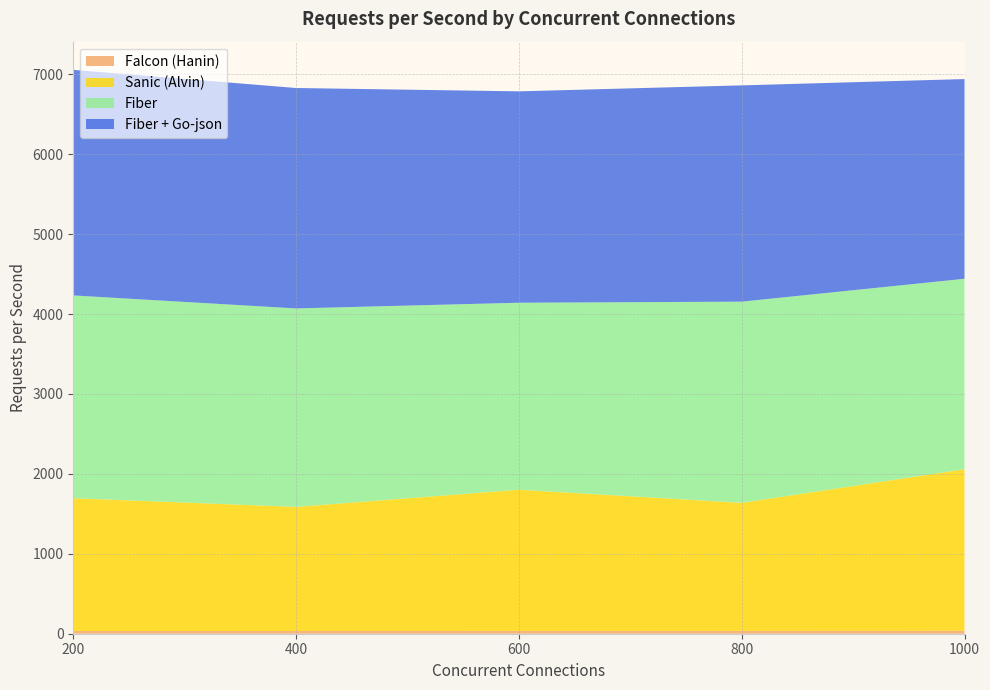

Reading left to right, what are all the values shown in this chart?

concurrent: 200.0	400.0	600.0	800.0	1000.0
Falcon (Hanin): 34.4	34.5	35.6	35.5	36.3
Sanic (Alvin): 1661.0	1552.4	1766.0	1602.0	2021.7
Fiber: 2536.9	2482.8	2339.4	2517.1	2382.7
Fiber + Go-json: 2822.1	2757.7	2644.7	2705.9	2498.6